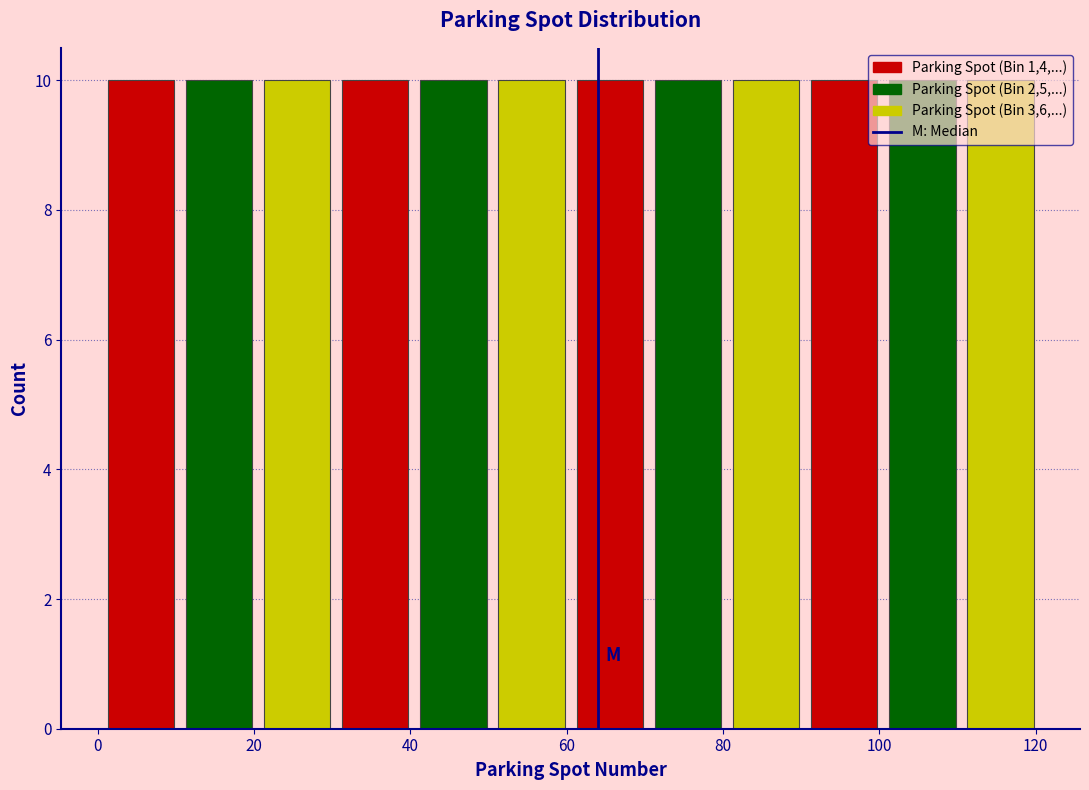

Reading left to right, list every bar in this chart as the range it spans on the x-axis followed by its height. Neither the bar edges nor the heights are printed on the chart, so give them approximately, as read against the axes.

0.5 to 10.5: 10
10.5 to 20.5: 10
20.5 to 30.5: 10
30.5 to 40.5: 10
40.5 to 50.5: 10
50.5 to 60.5: 10
60.5 to 70.5: 10
70.5 to 80.5: 10
80.5 to 90.5: 10
90.5 to 100.5: 10
100.5 to 110.5: 10
110.5 to 120.5: 10